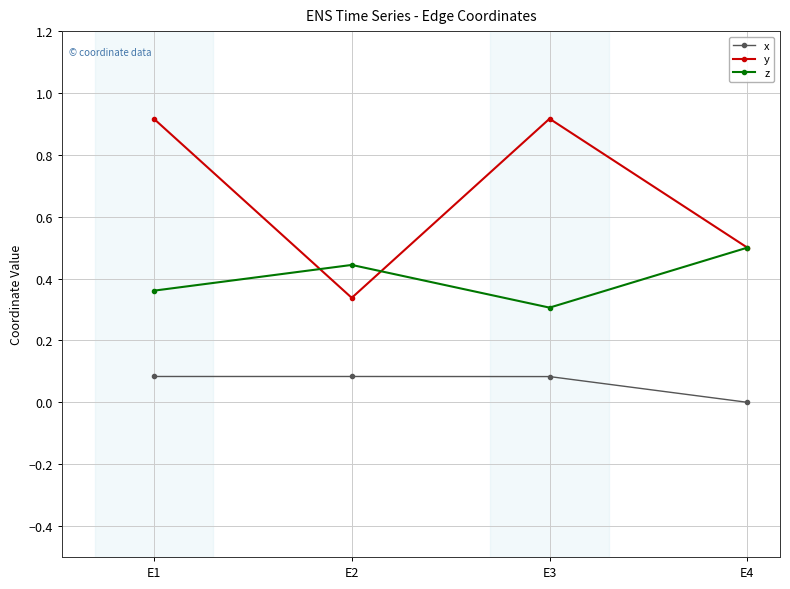

True or false: x and y intersect in this chart.

False